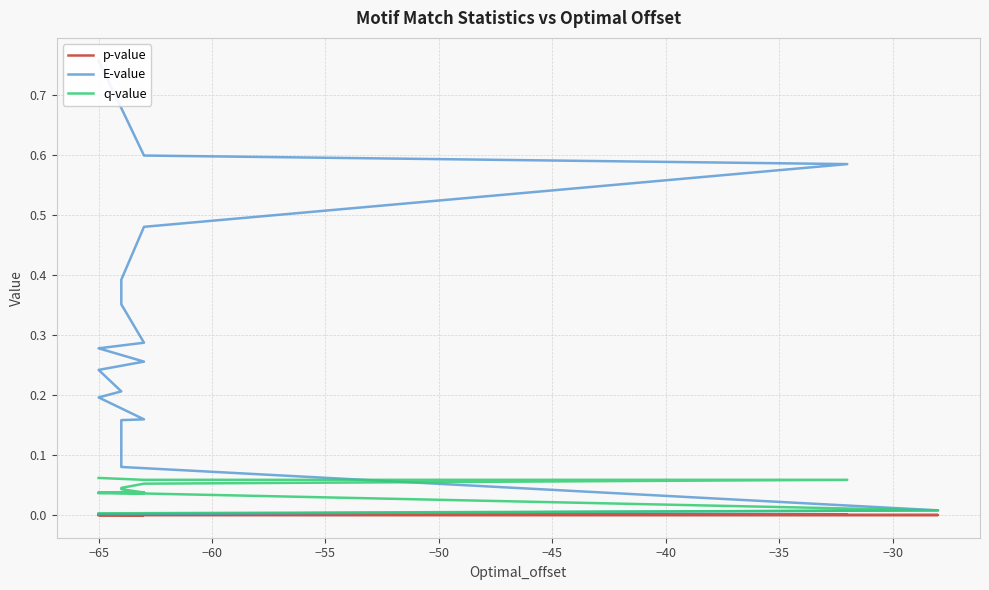

Reading left to right, extract all data points from this chart.

p-value: 0.0	0.0	0.0	0.0	0.0	0.0	0.0	0.0	0.0	0.0	0.0	0.0	0.0	0.0	0.0	0.0	0.0	0.0	0.0	0.0
E-value: 0.0	0.0	0.1	0.1	0.2	0.2	0.2	0.2	0.2	0.2	0.2	0.3	0.3	0.3	0.4	0.4	0.5	0.6	0.6	0.8
q-value: 0.0	0.0	0.0	0.0	0.0	0.0	0.0	0.0	0.0	0.0	0.0	0.0	0.0	0.0	0.0	0.0	0.1	0.1	0.1	0.1